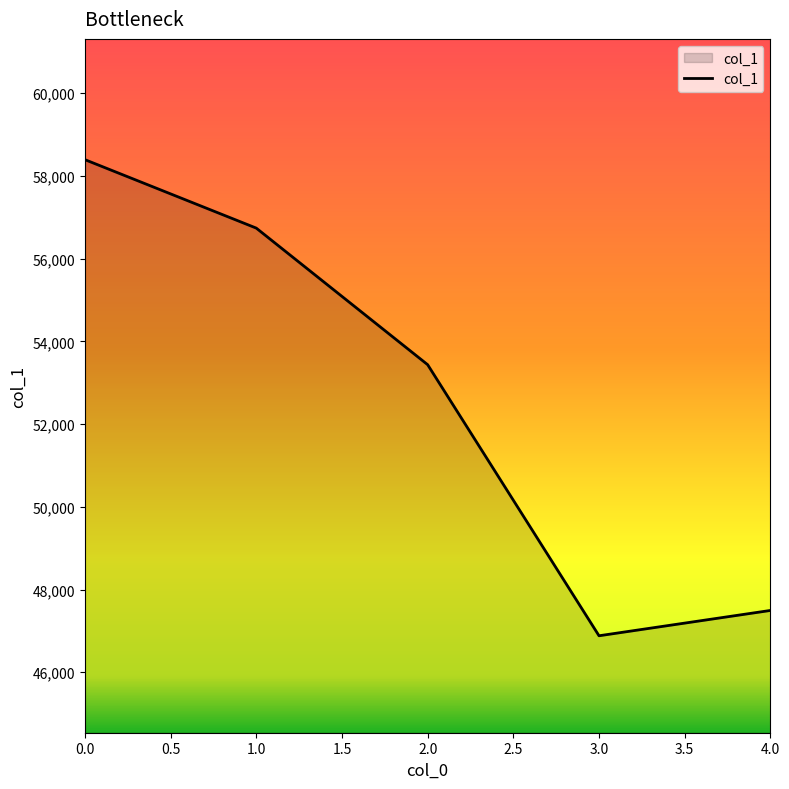

What is the ratio of the value at 1.0 to the value at 2.0?

1.1